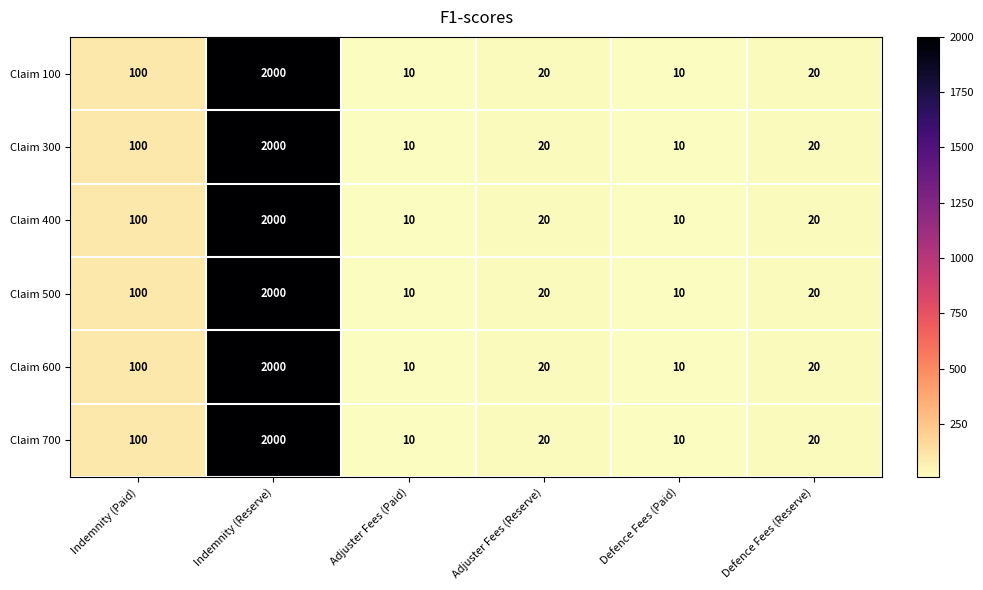

At which label is Claim 500 closest to 1005?

Indemnity (Paid)